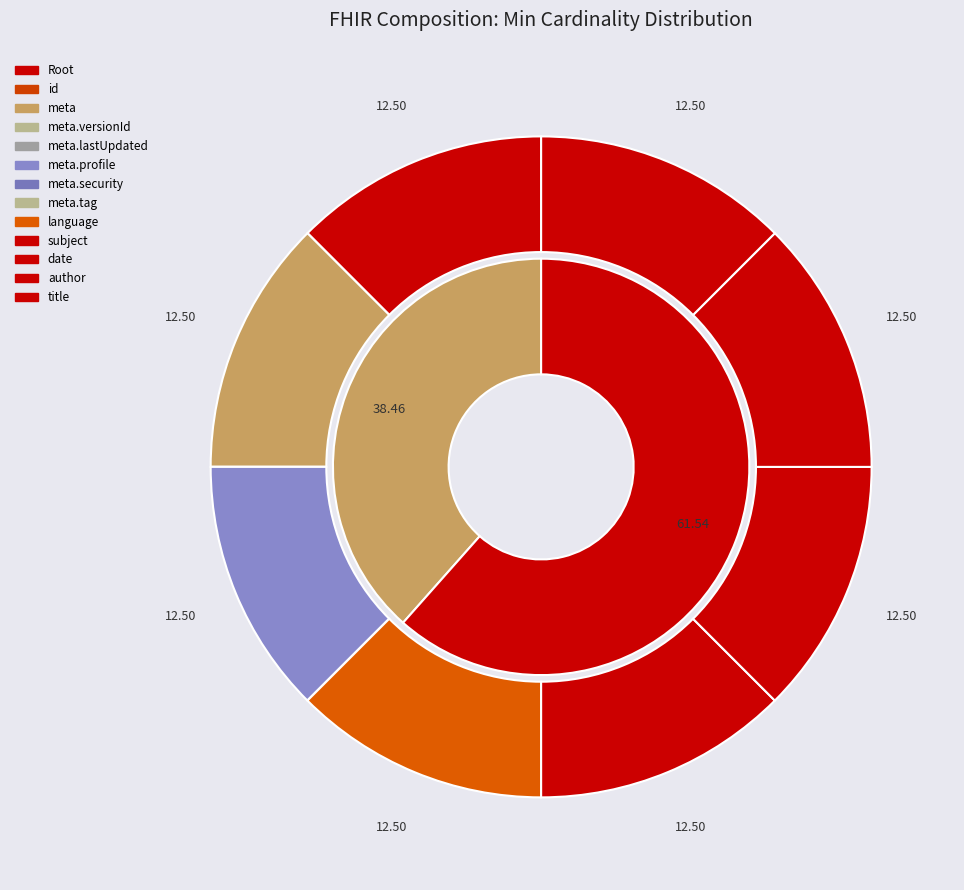

Combined, what portion of the pie is Composition.language and Composition.id?

12.5%